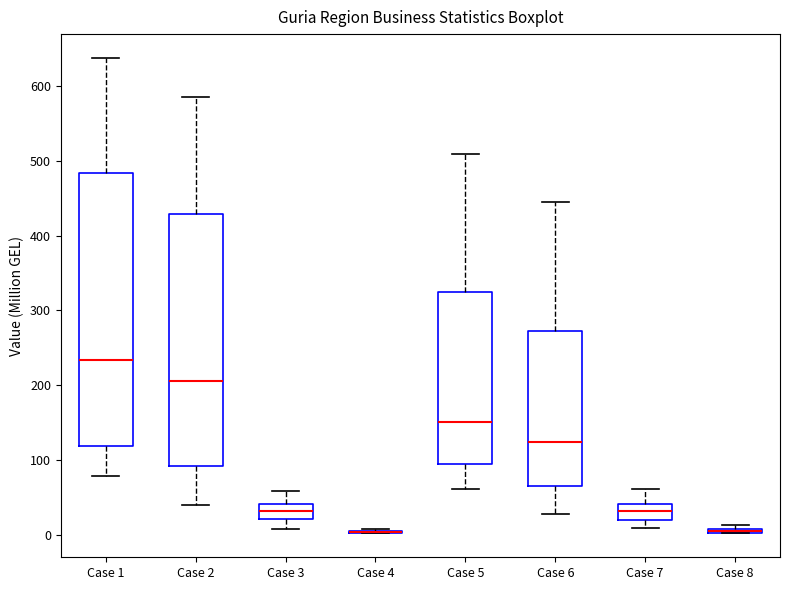

Where does the lower whisker of the box for Case 1 end on the y-axis? The values are not printed on the chart, so give them approximately, as read against the axis.

80